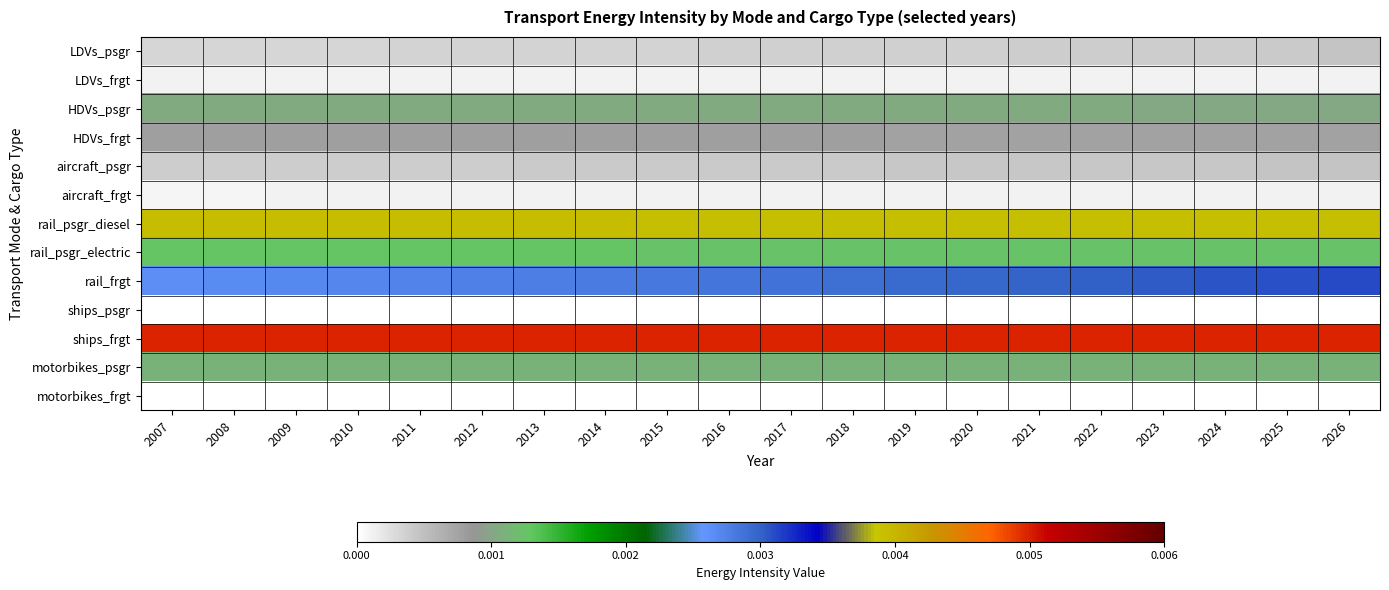

At how many categories does at least one series exceed 0?

20